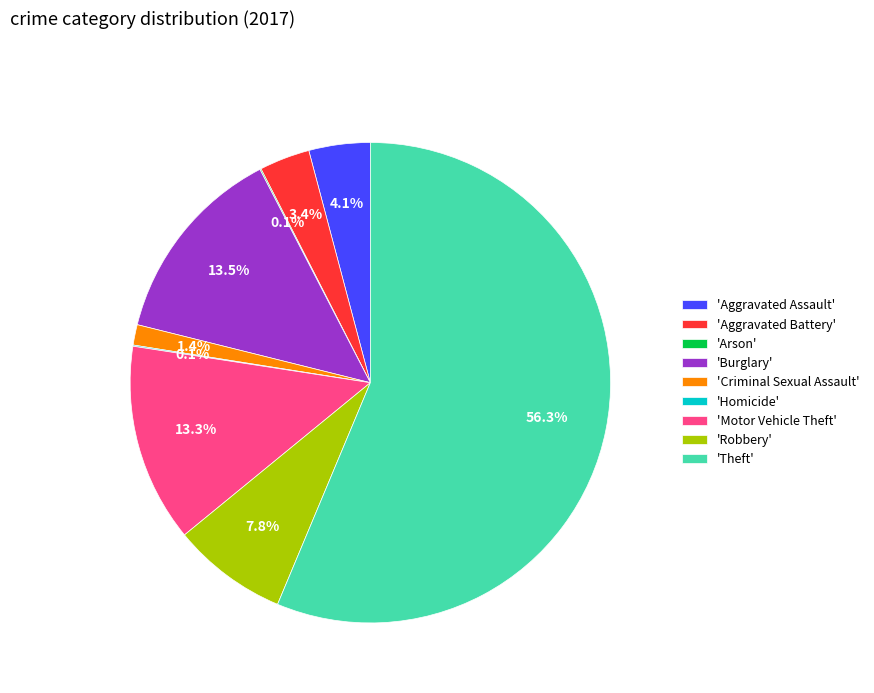

Which category has the biggest portion of the pie?

'Theft'